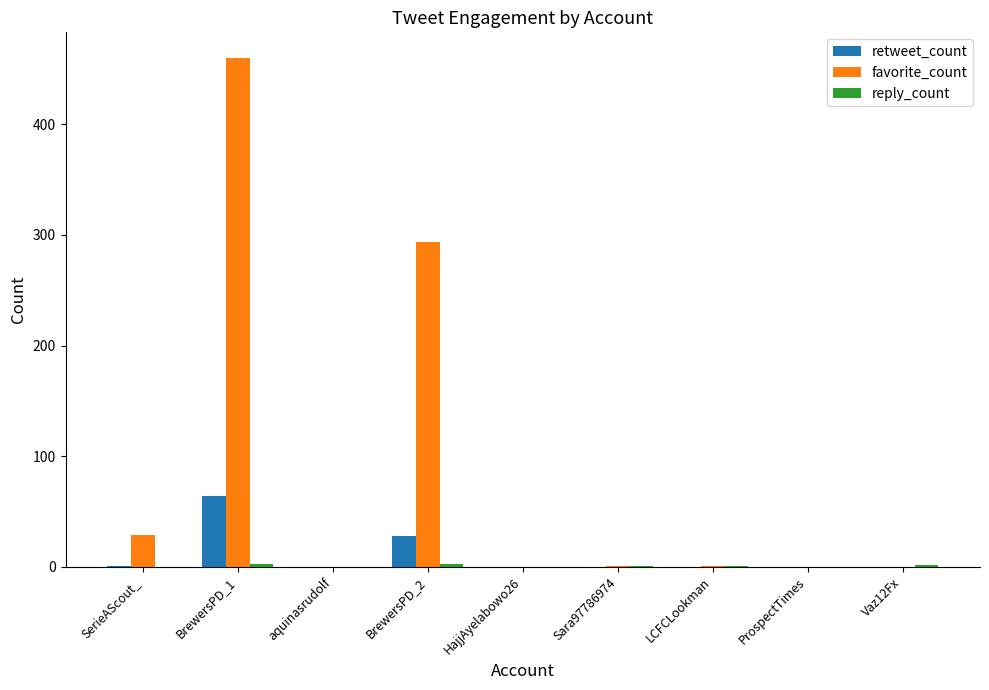

Which category has the highest value across all series?

BrewersPD_1